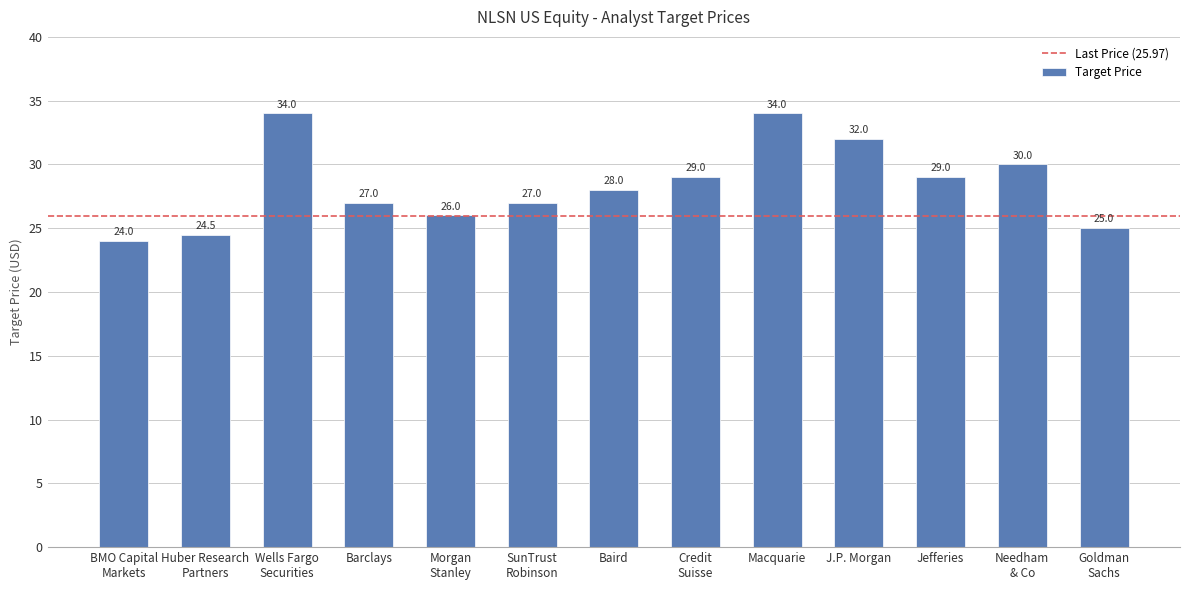

At which category does the chart reach its minimum across all series?

BMO Capital
Markets